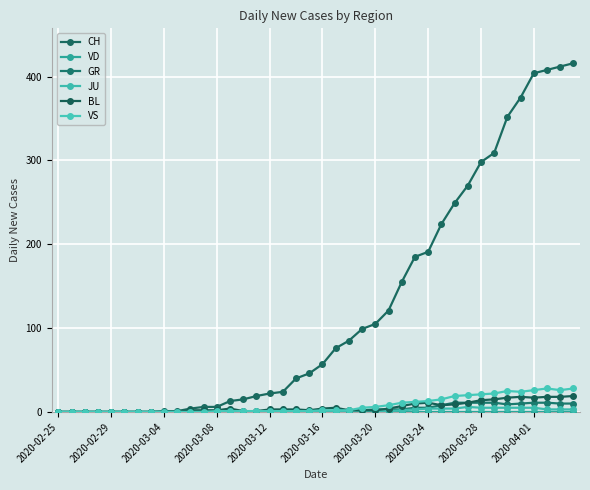

Does the chart have visible grid lines?

Yes